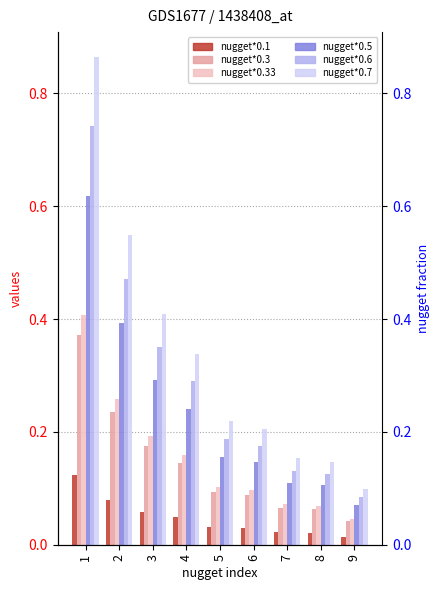

What is the sum of the col_12 values at 3 and 7?

0.1